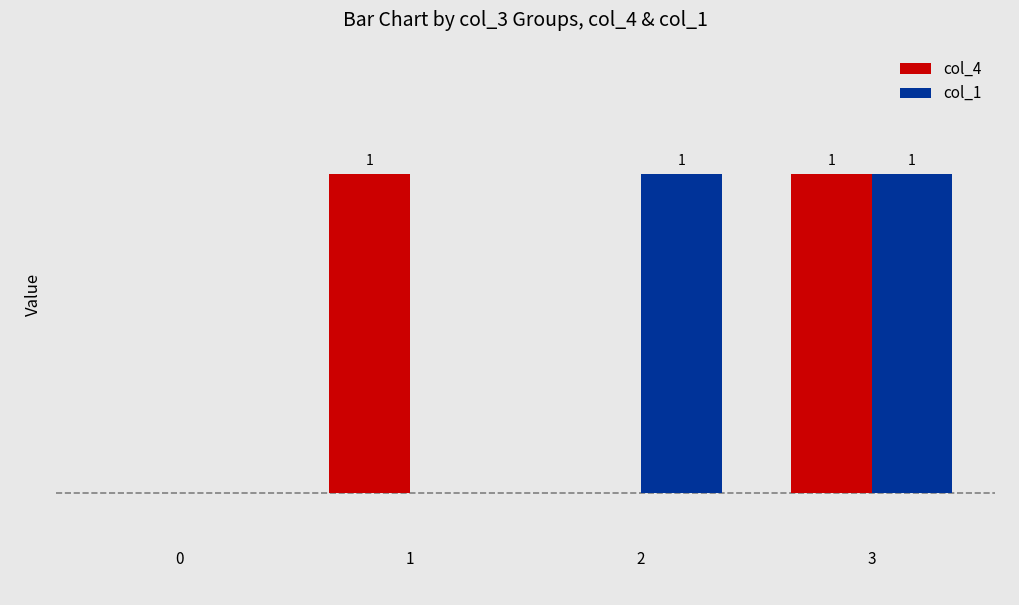

Between 0 and 1, which series saw the biggest shift?

col_4